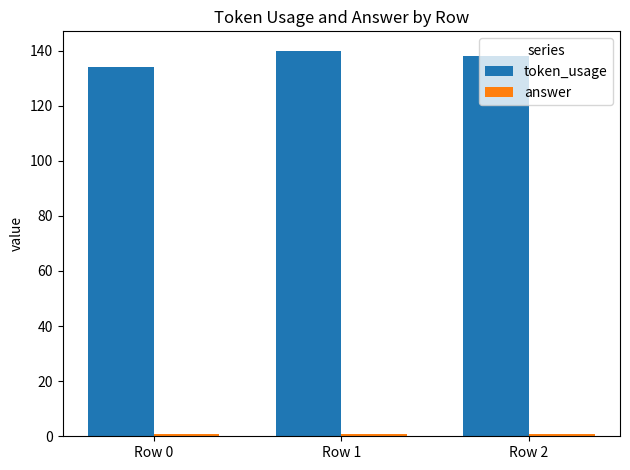

What is the total value across all series at Row 0?

135